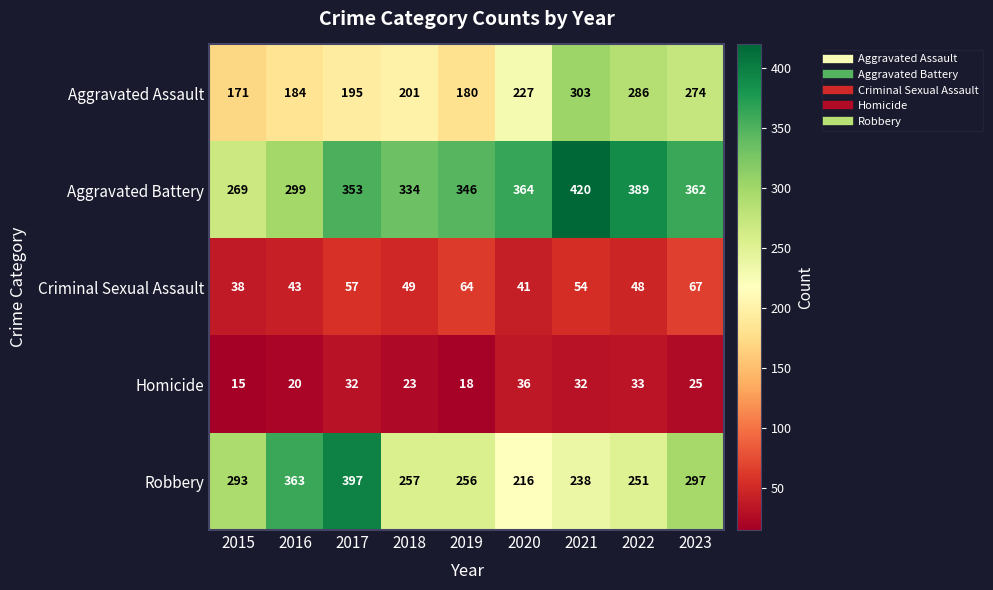

Where is Aggravated Battery nearest to the value 344?

2019